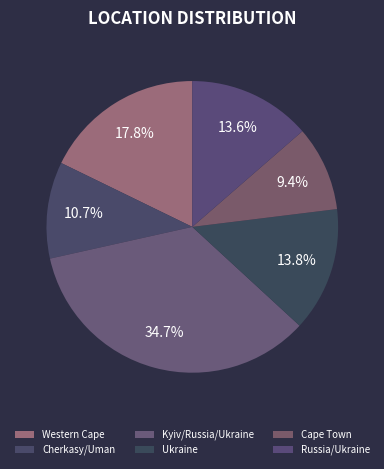

Which category has the smallest portion of the pie?

Cape Town